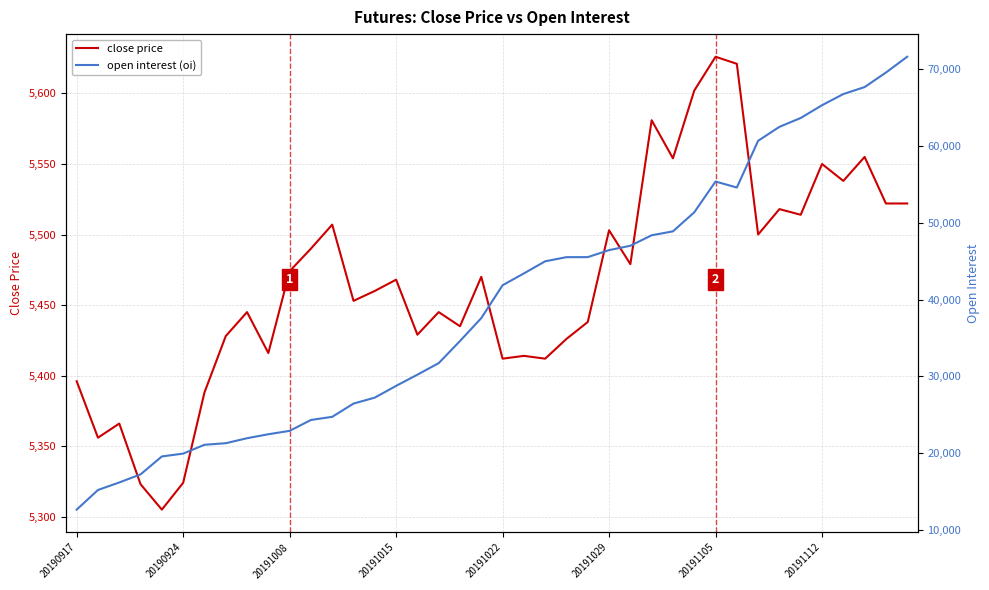

In close price, how many points are lower than both neighbors (excluding endpoints)?

13